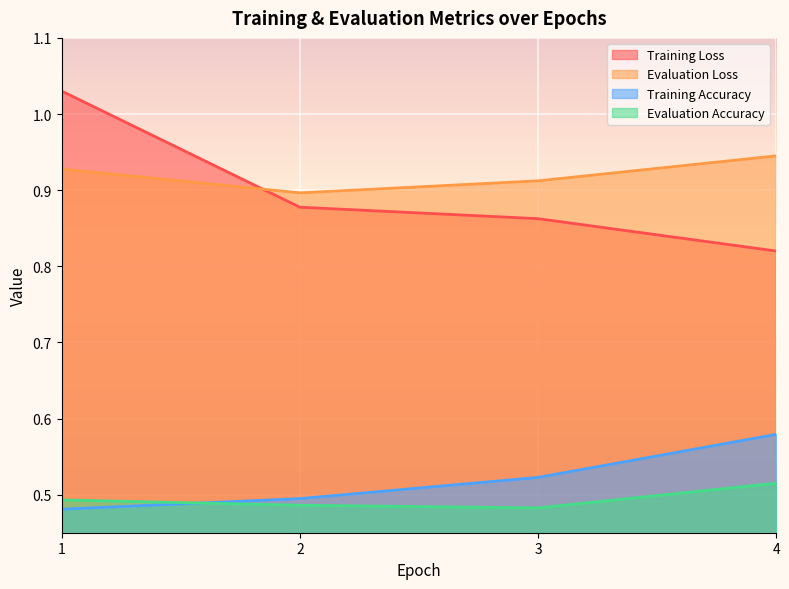

Which series has the widest spread of values?

Training Loss